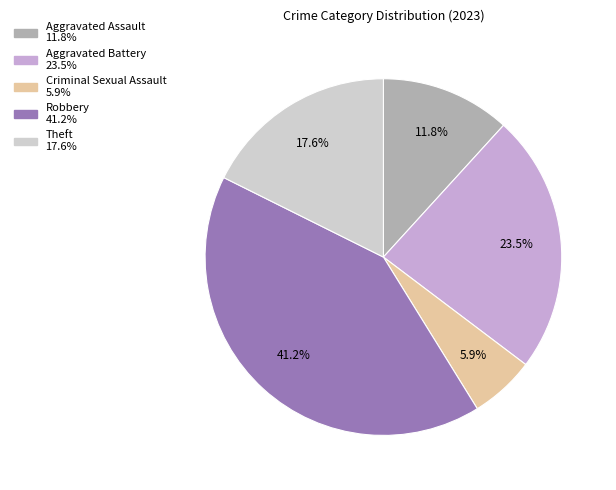

Is there any slice that represents more than half of the pie?

No